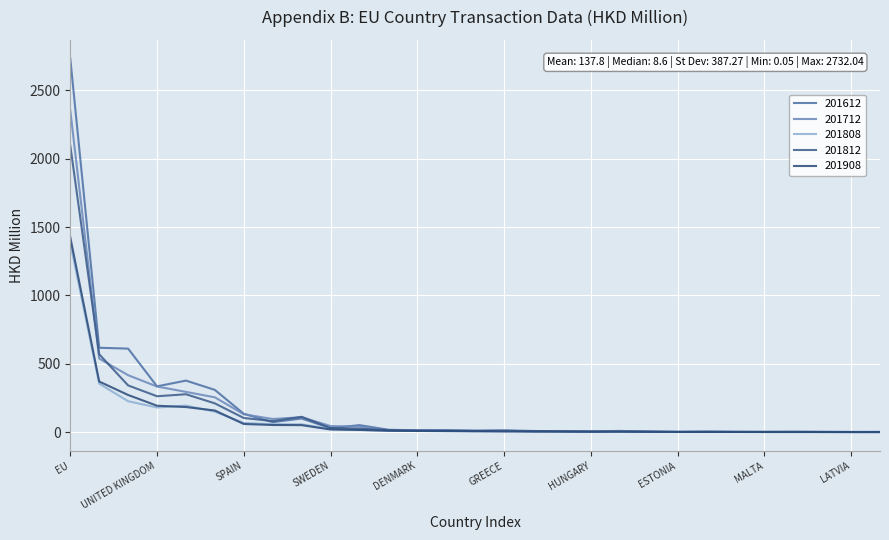

Which label corresponds to the smallest value in the chart?

LUXEMBOURG